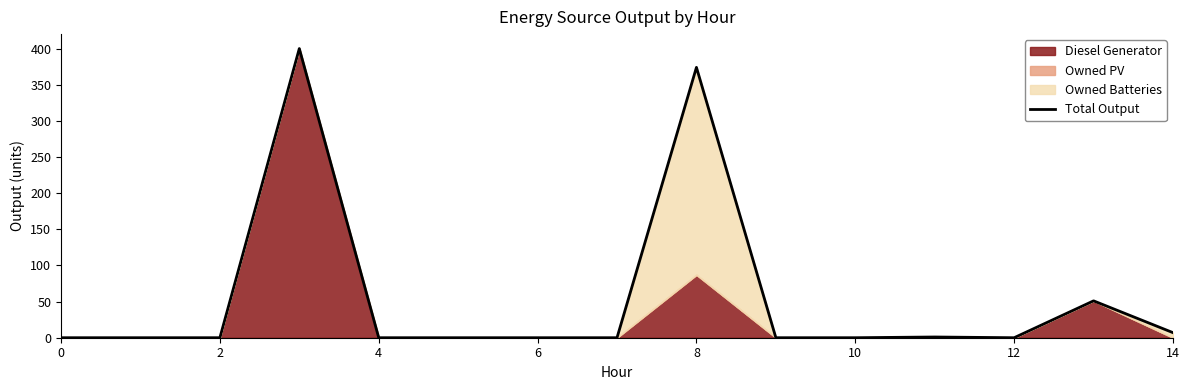

Does the chart have visible grid lines?

No